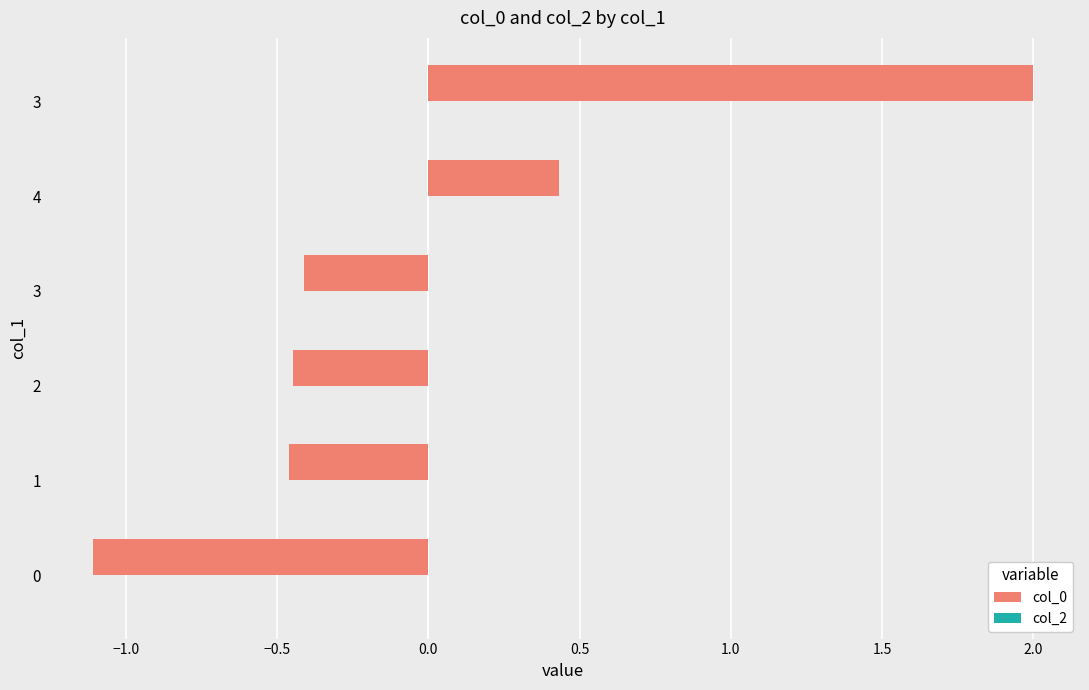

How many series are shown in this chart?

1